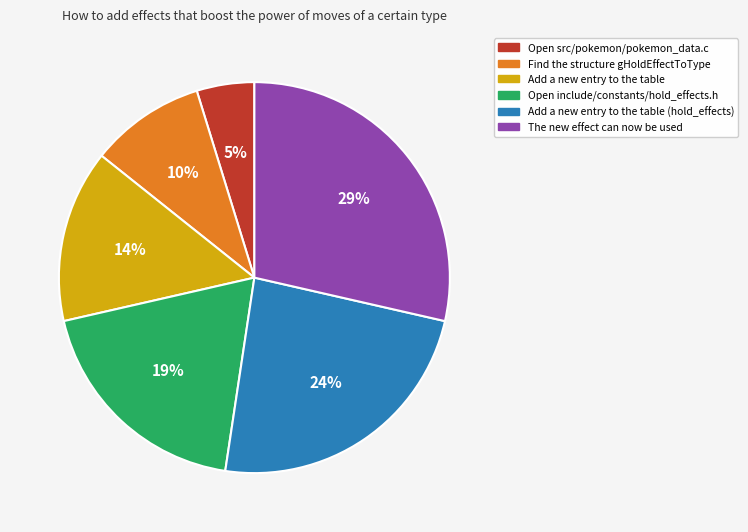

What percentage is the Open src/pokemon/pokemon_data.c slice, to the nearest percent?

5%